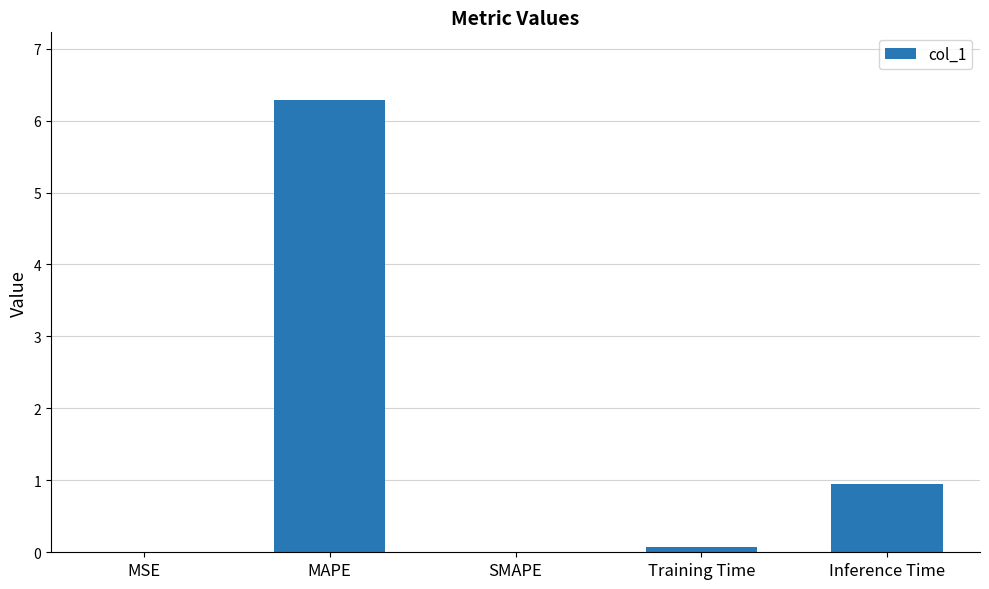

What is the change in value from MSE to MAPE?

+6.3